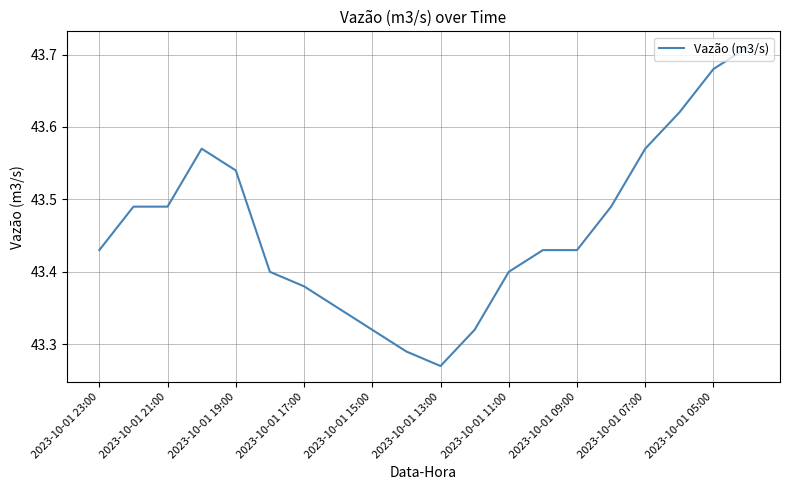

What is the difference between the maximum and minimum values?

0.4